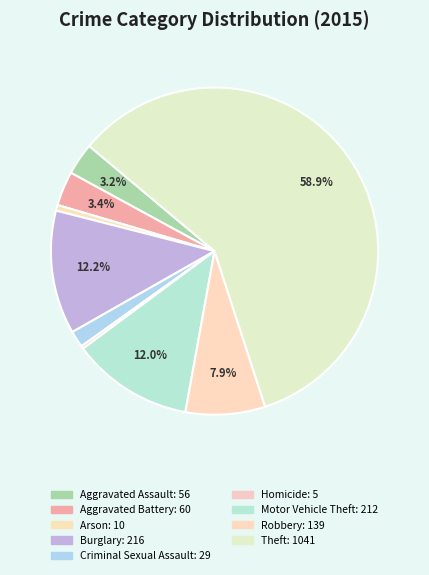

Which slice is the largest?

Theft